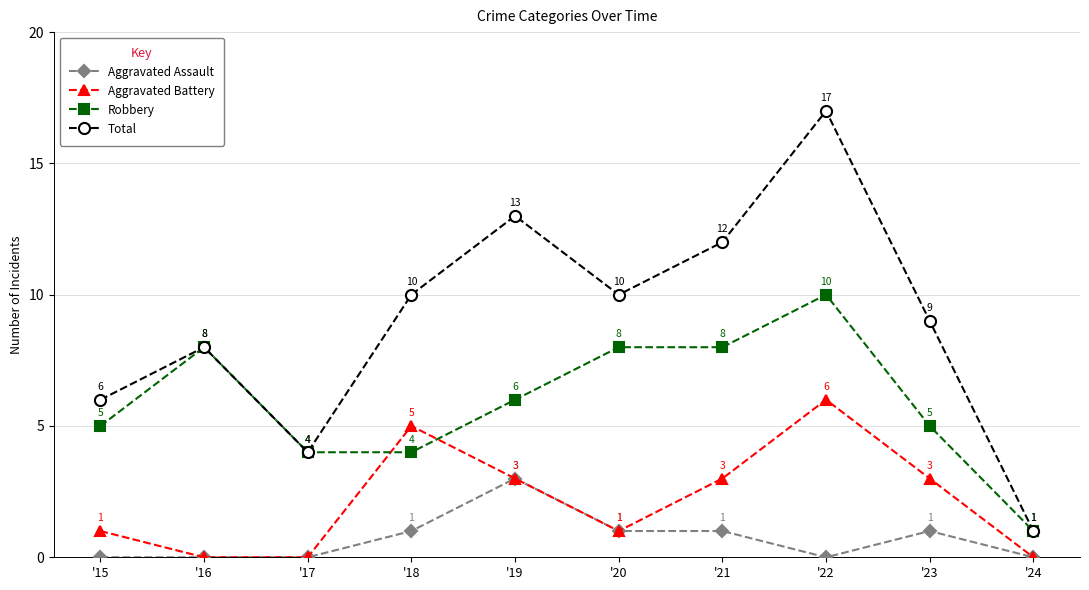

How many Robbery values are between 4 and 8?

8